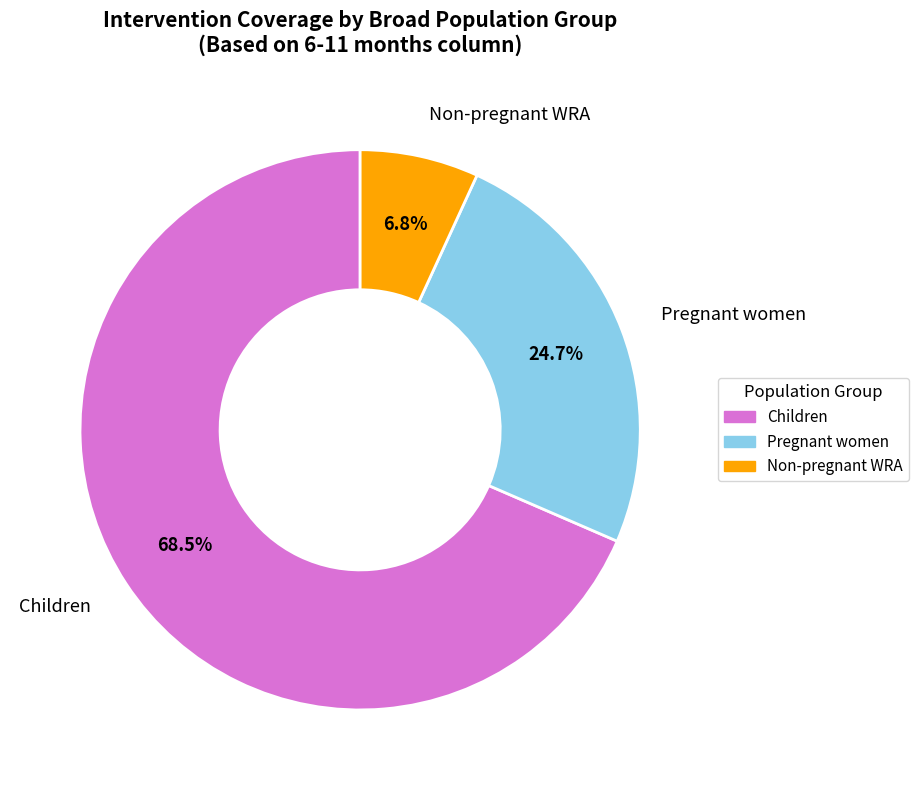

Count the number of slices in the pie.

3